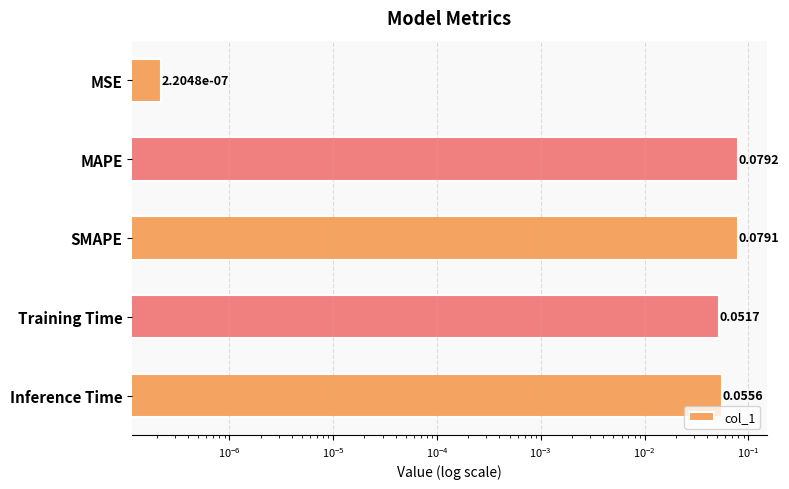

What is the maximum value shown in the chart?

0.1